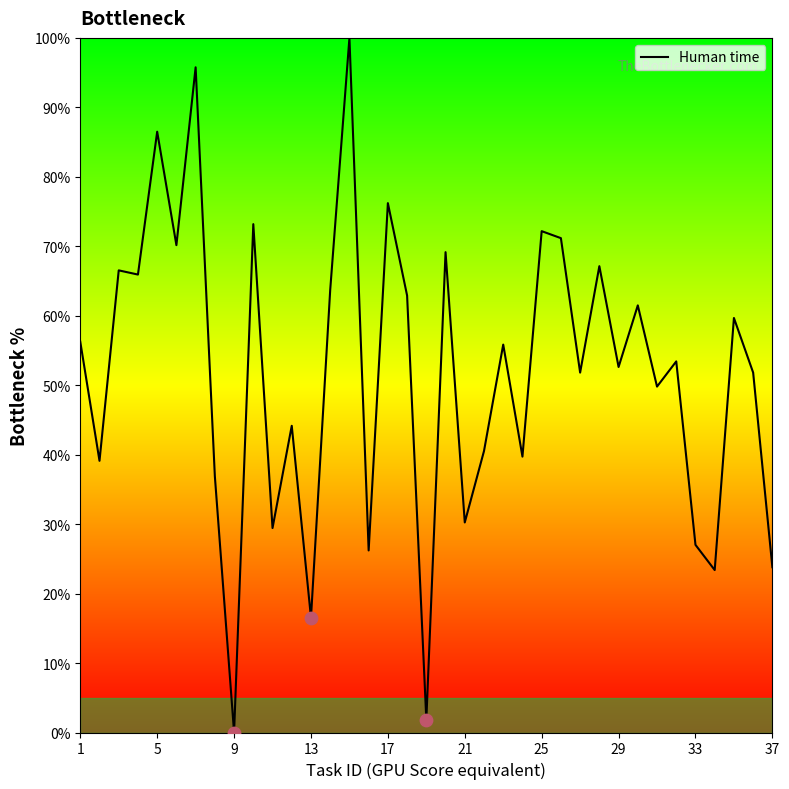

What is the greatest value displayed?

100.0